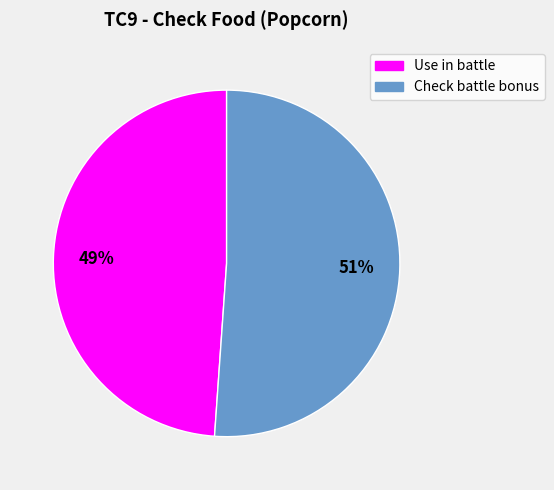

True or false: Use in battle accounts for 39% of the total.

False